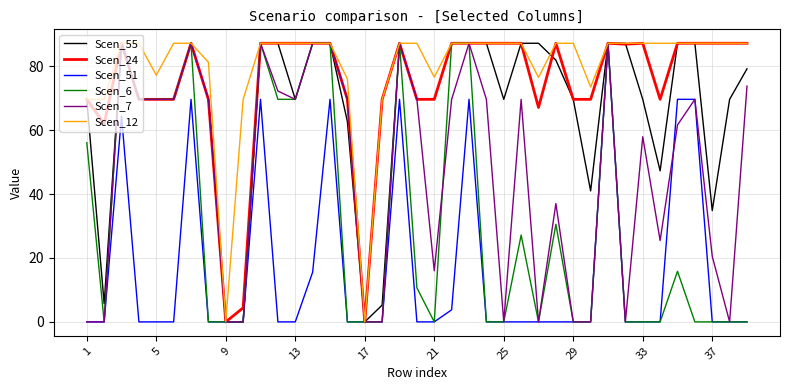

What is the maximum value for Scen_6?

87.2